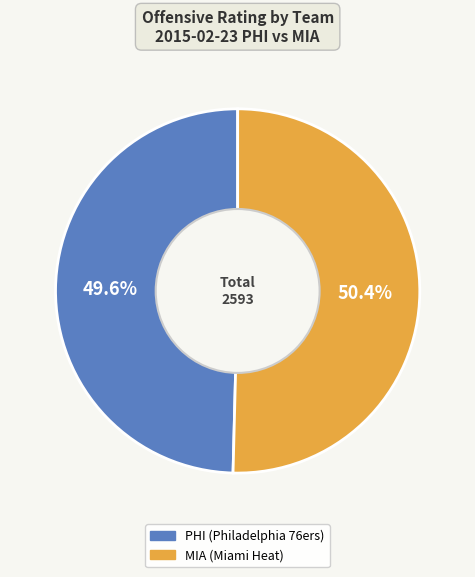

Is there a majority slice in this chart?

Yes